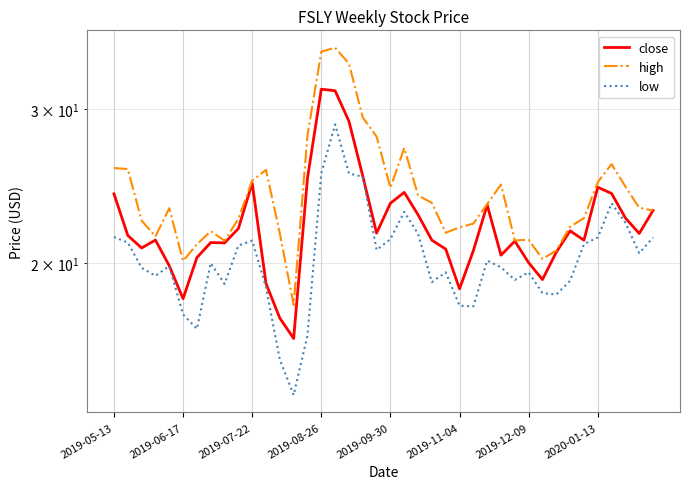

The high series shows 23.1 at 38. True or false?

True